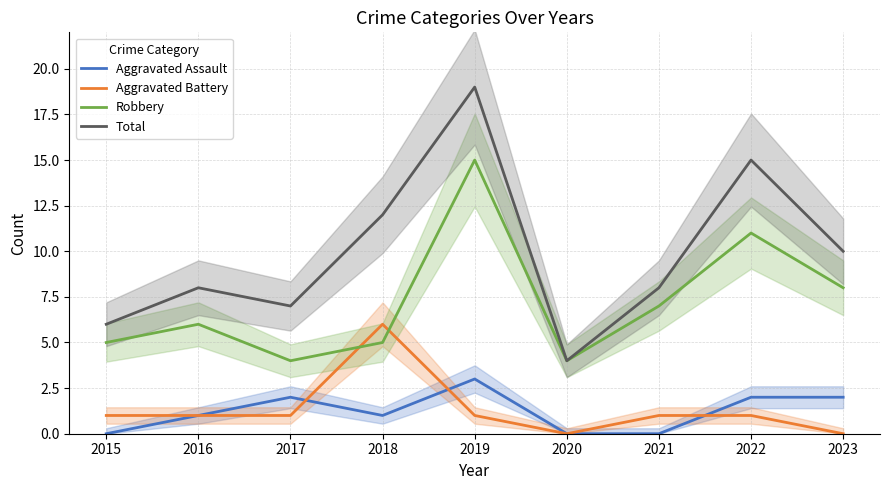

Rank the series at 2020 from lowest to highest value.

Aggravated Assault, Aggravated Battery, Robbery, Total